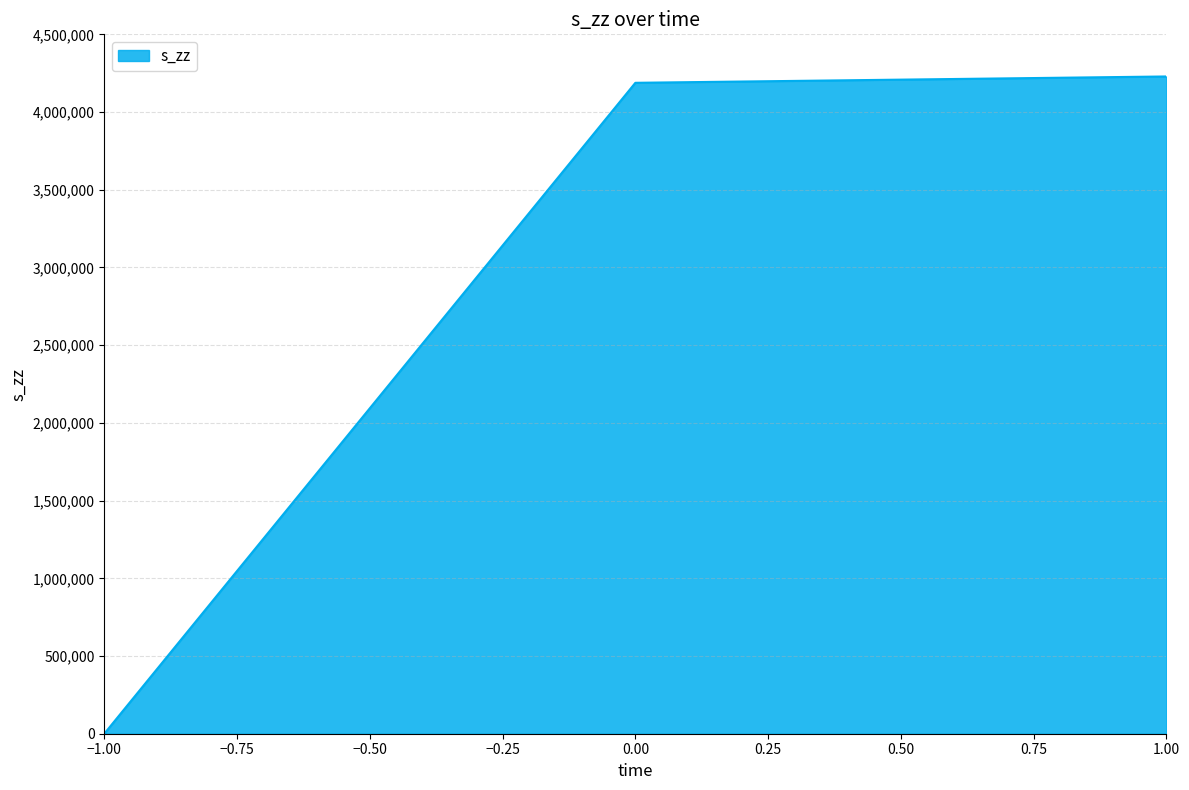

What is the change in value from −1.00 to 1.00?

+4228909.3